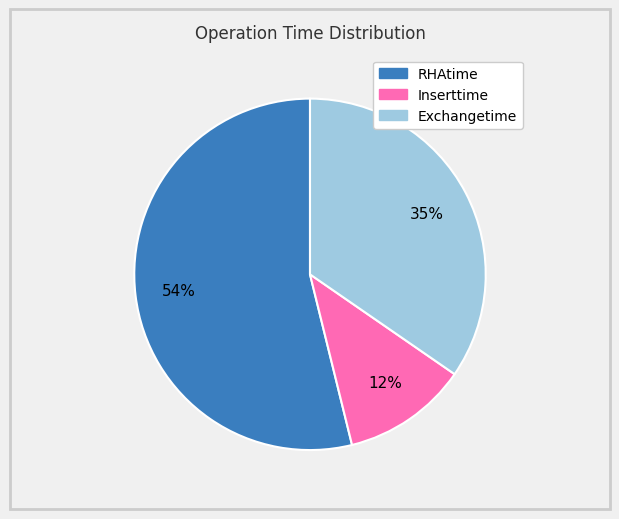

Do Exchangetime and Inserttime together represent more than half of the pie?

No